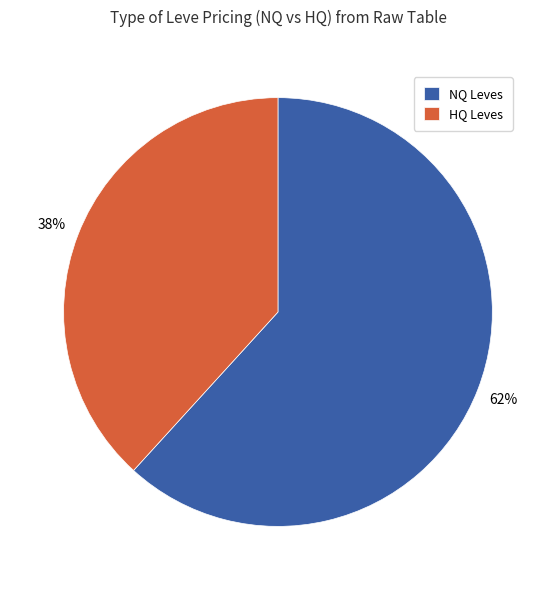

Rank the categories by value from lowest to highest.

HQ Leves, NQ Leves